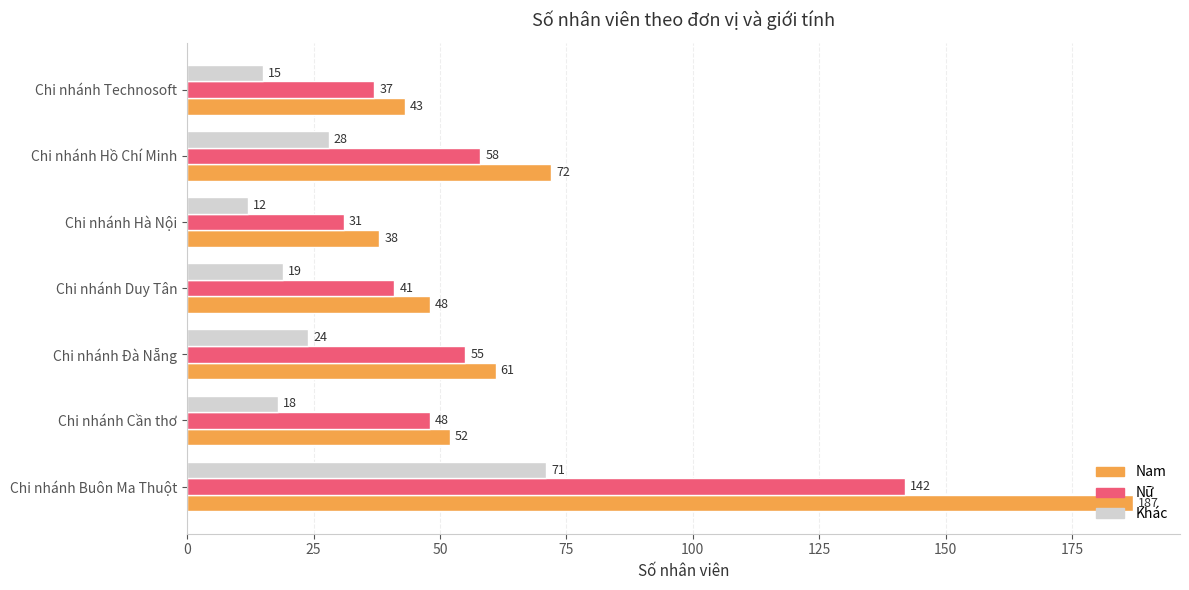

Which series has the widest spread of values?

Nam